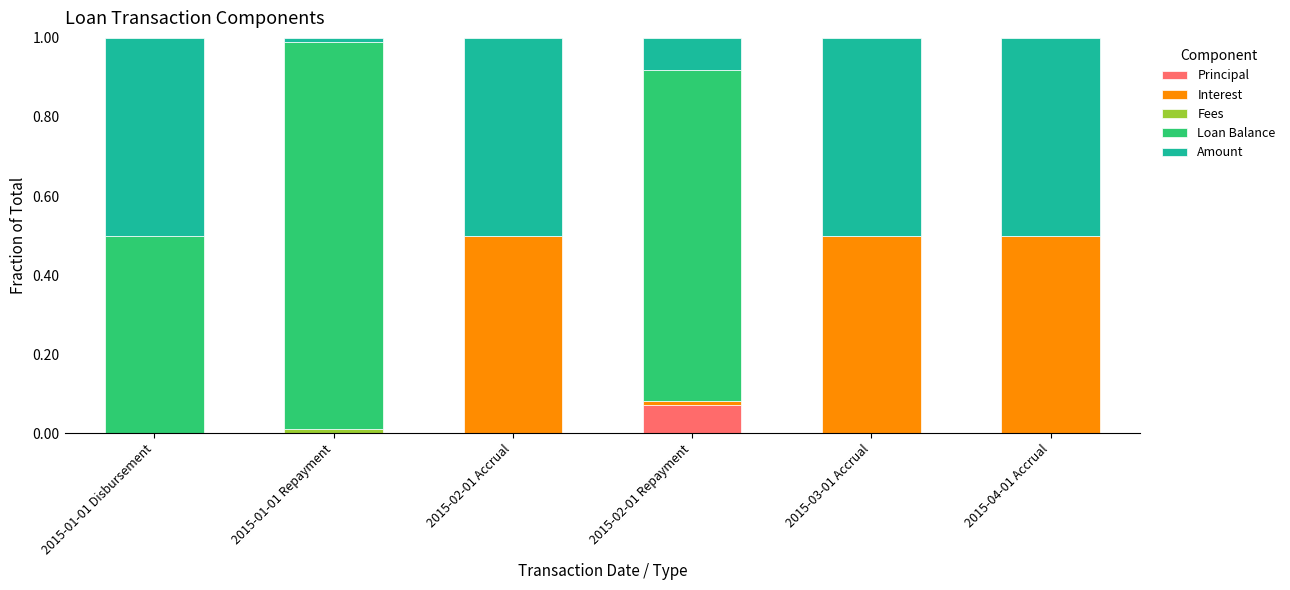

Between 2015-02-01 Accrual and 2015-04-01 Accrual, which series saw the biggest shift?

Principal